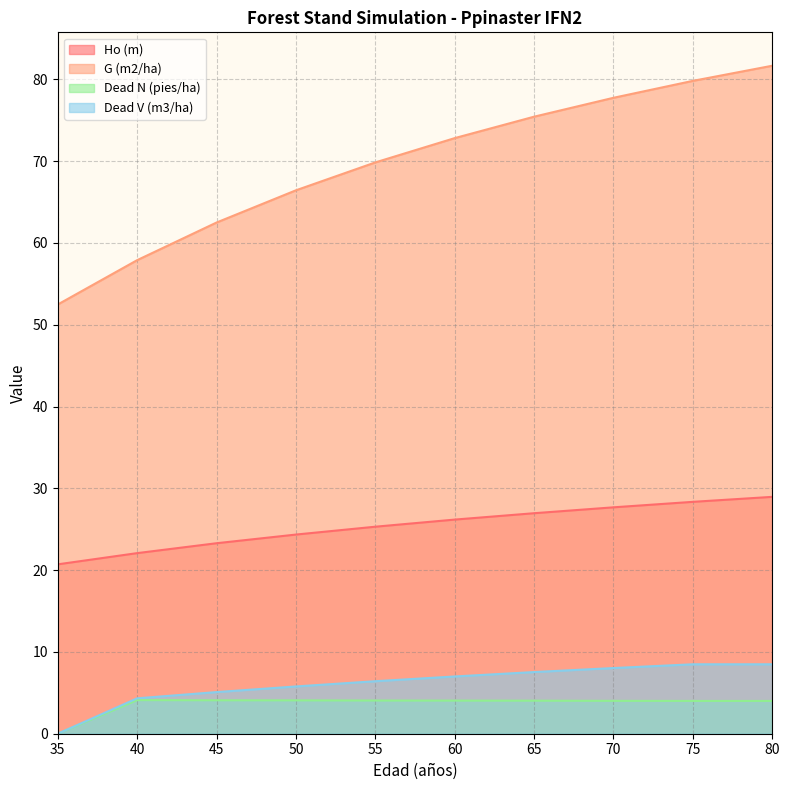

Reading left to right, list all the values displayed in this chart.

Ho (m): 35=20.7	40=22.1	45=23.3	50=24.4	55=25.3	60=26.2	65=27.0	70=27.7	75=28.4	80=29.0
G (m2/ha): 35=52.5	40=57.9	45=62.5	50=66.4	55=69.8	60=72.8	65=75.4	70=77.8	75=79.8	80=81.7
Dead N (pies/ha): 35=0.0	40=4.1	45=4.1	50=4.1	55=4.1	60=4.0	65=4.0	70=4.0	75=4.0	80=4.0
Dead V (m3/ha): 35=0.0	40=4.3	45=5.1	50=5.8	55=6.4	60=7.0	65=7.5	70=8.0	75=8.5	80=8.5